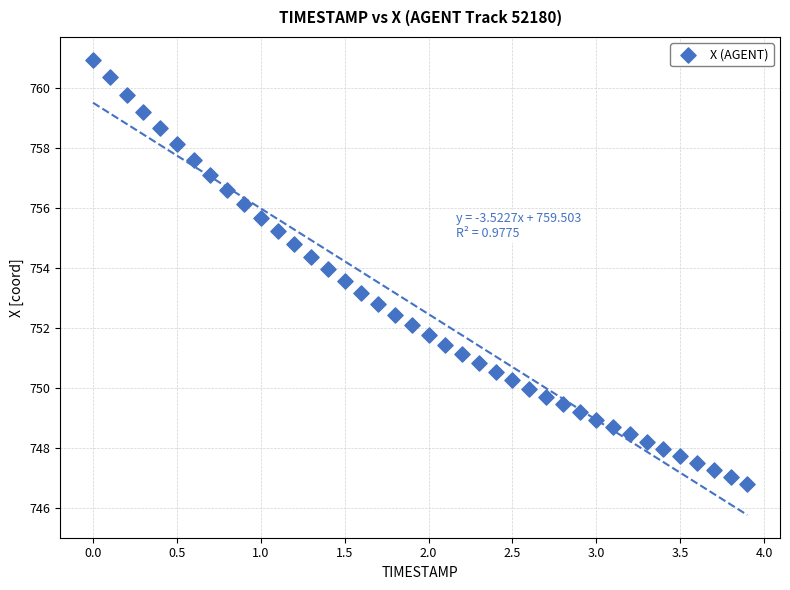

What is the range of Y values (max minus min)?

14.2